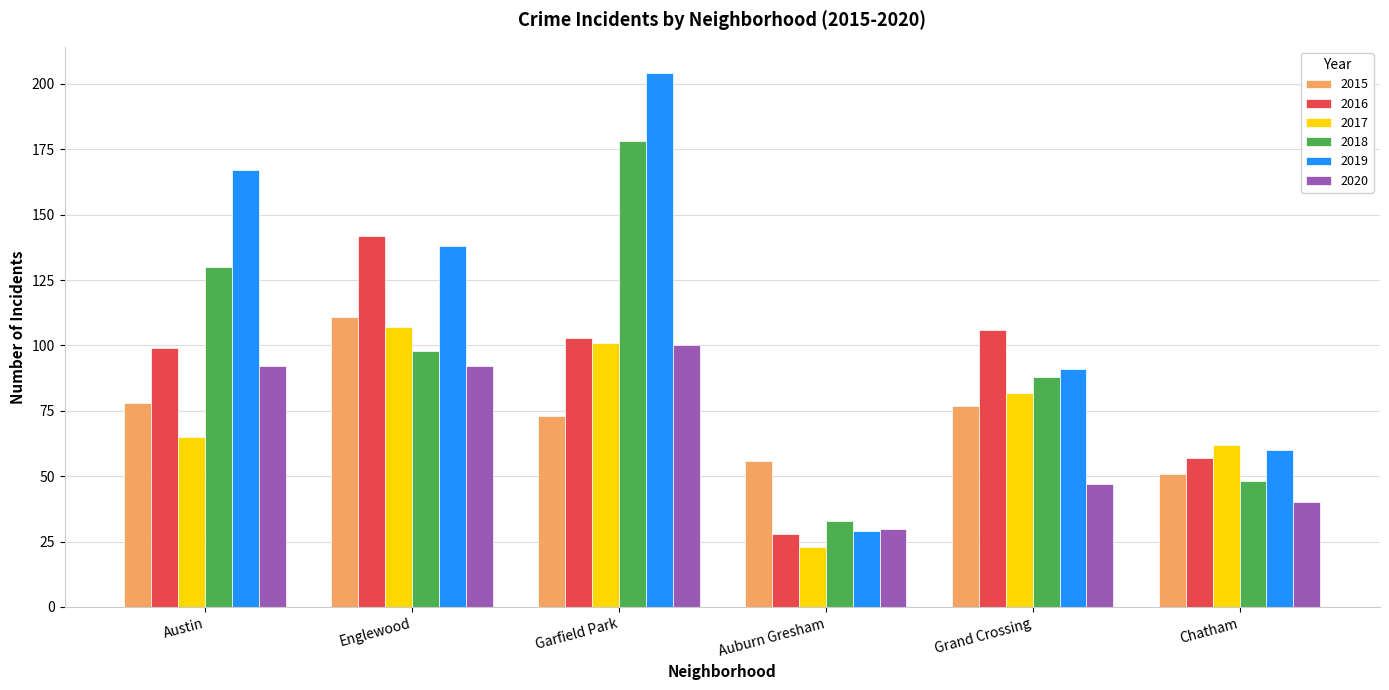

What is the approximate value of 2015 at Chatham, to the nearest 5?

50